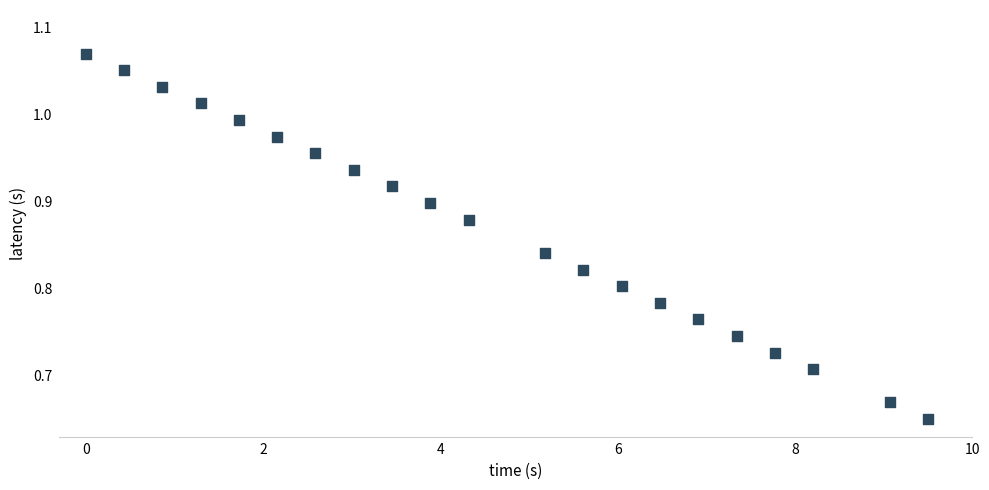

What is the range of Y values (max minus min)?

0.4